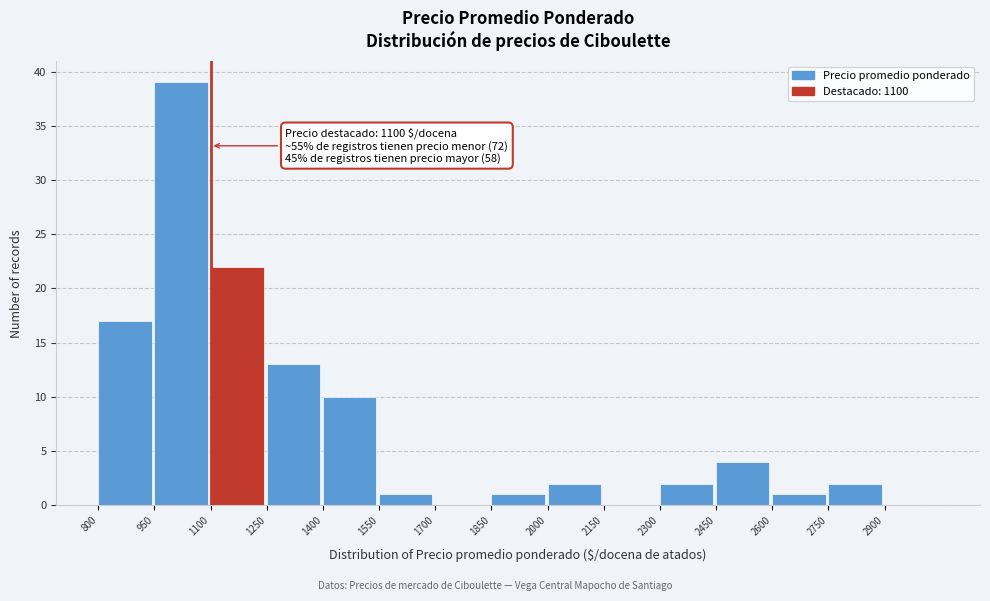

Which range on the x-axis has the tallest bar?

950 to 1100